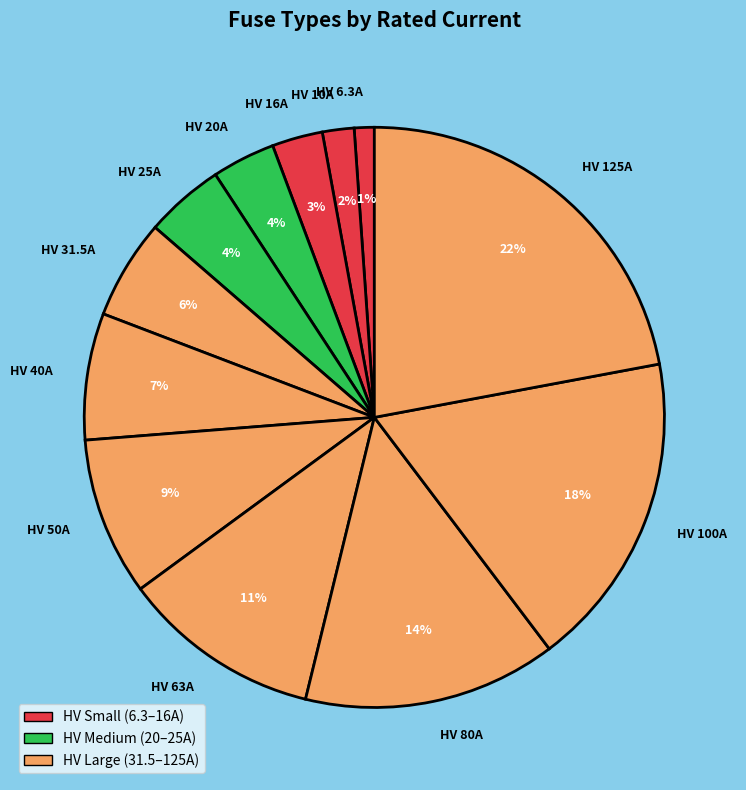

Does any single category account for the majority?

No